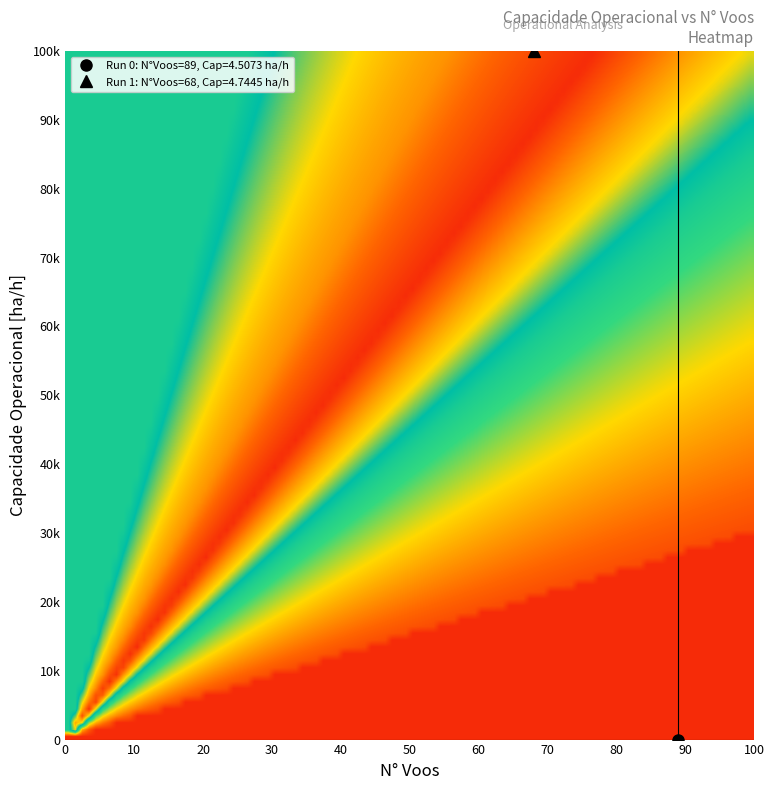

What is the greatest value displayed?

89.0